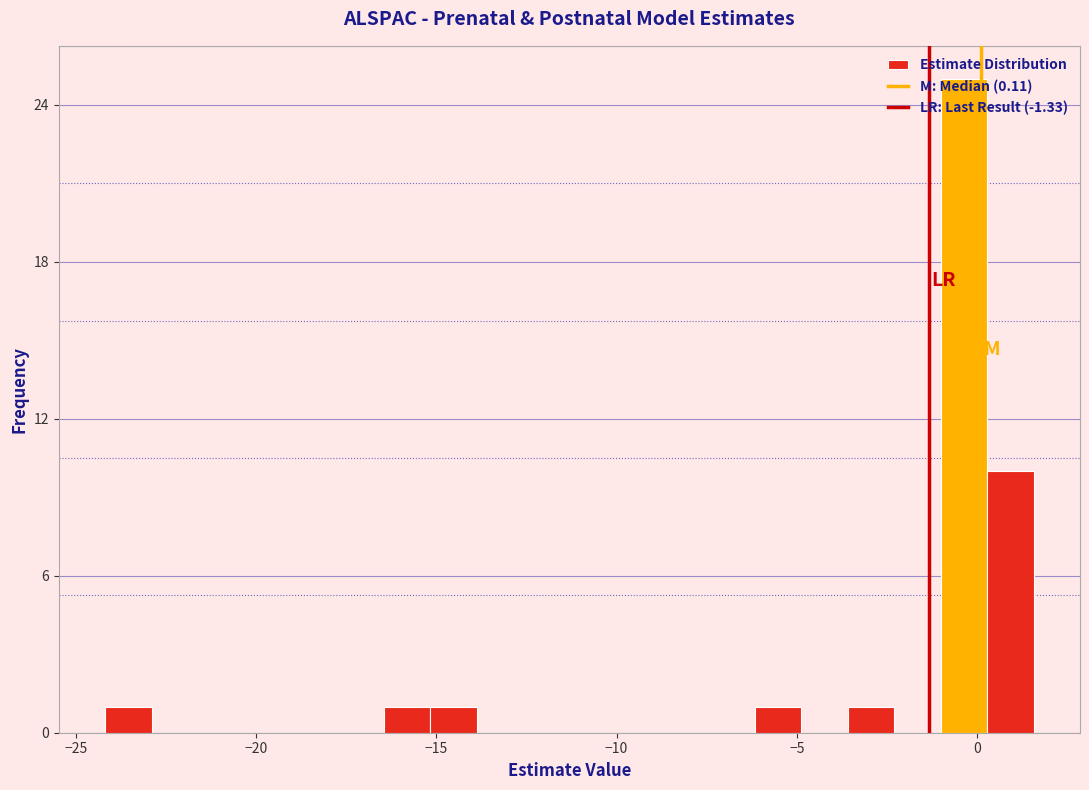

Read against the x-axis, roughly where is the centre of the tallest bar?

-0.5